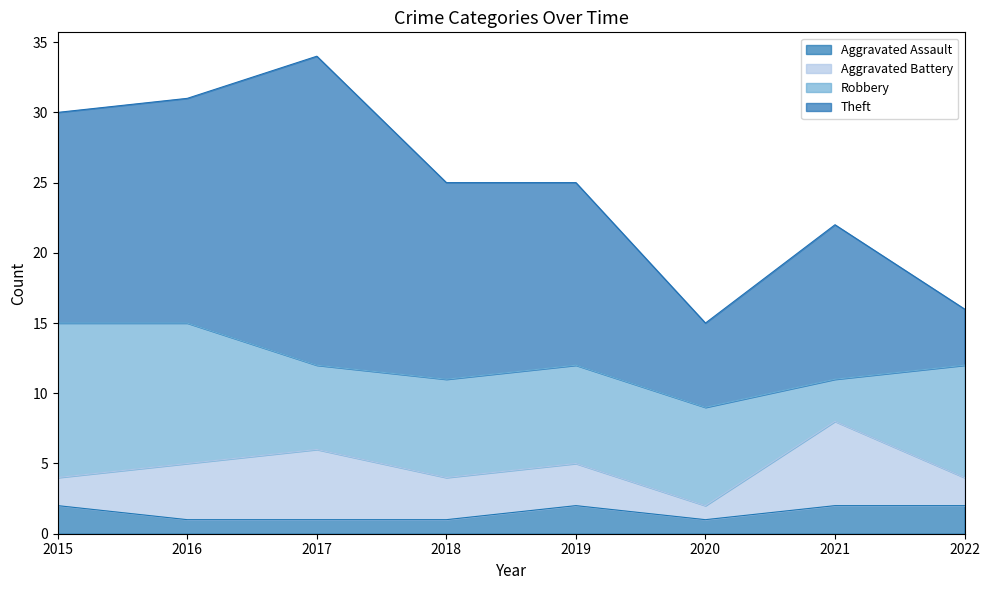

Reading left to right, extract all data points from this chart.

Aggravated Assault: 2	1	1	1	2	1	2	2
Aggravated Battery: 2	4	5	3	3	1	6	2
Robbery: 11	10	6	7	7	7	3	8
Theft: 15	16	22	14	13	6	11	4